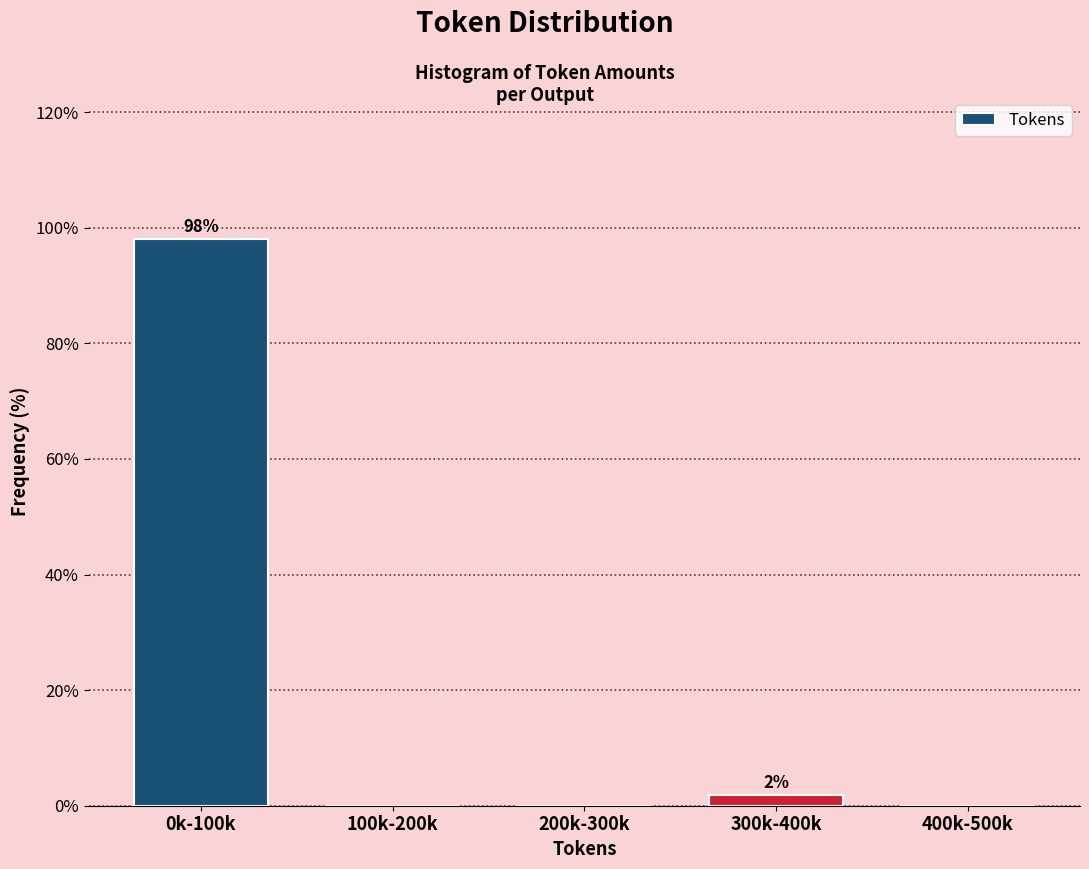

Reading right to left, transcribe all the data shown in this chart.

400k-500k=0.0	300k-400k=1.9	200k-300k=0.0	100k-200k=0.0	0k-100k=98.1